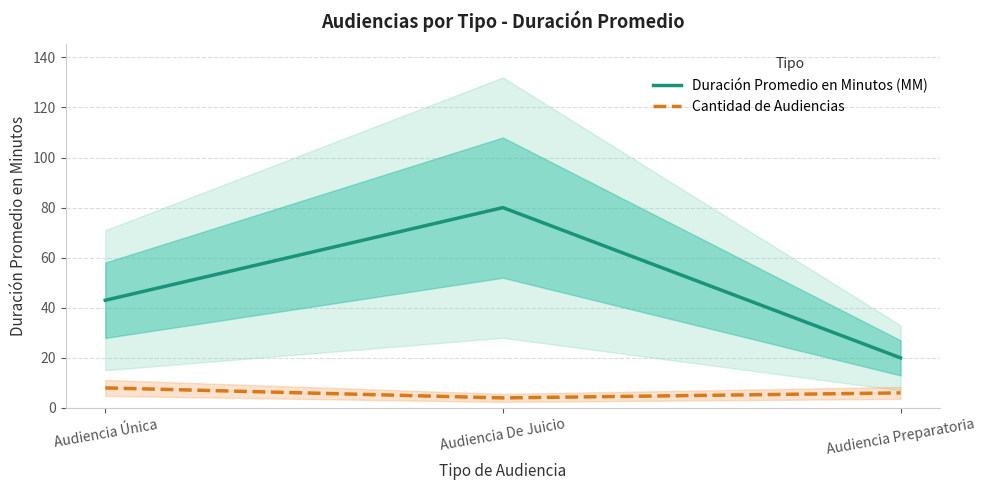

What are all the series names shown in the legend?

Duración Promedio en Minutos (MM), Cantidad de Audiencias